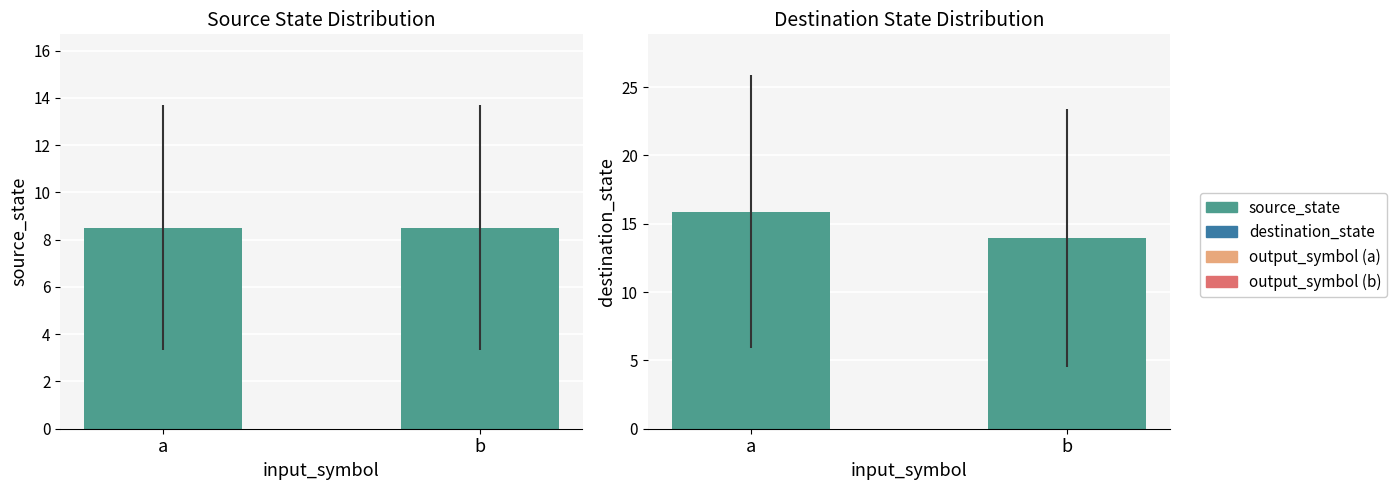

Rank the categories by source_state value from lowest to highest.

a, b